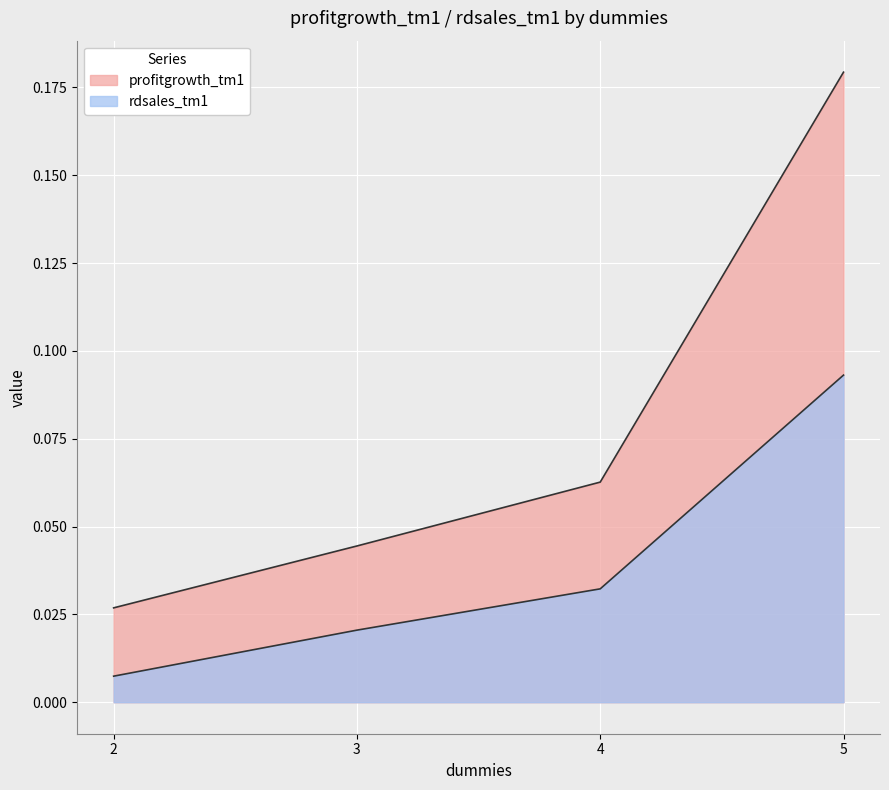

At which label does rdsales_tm1 reach its minimum?

2